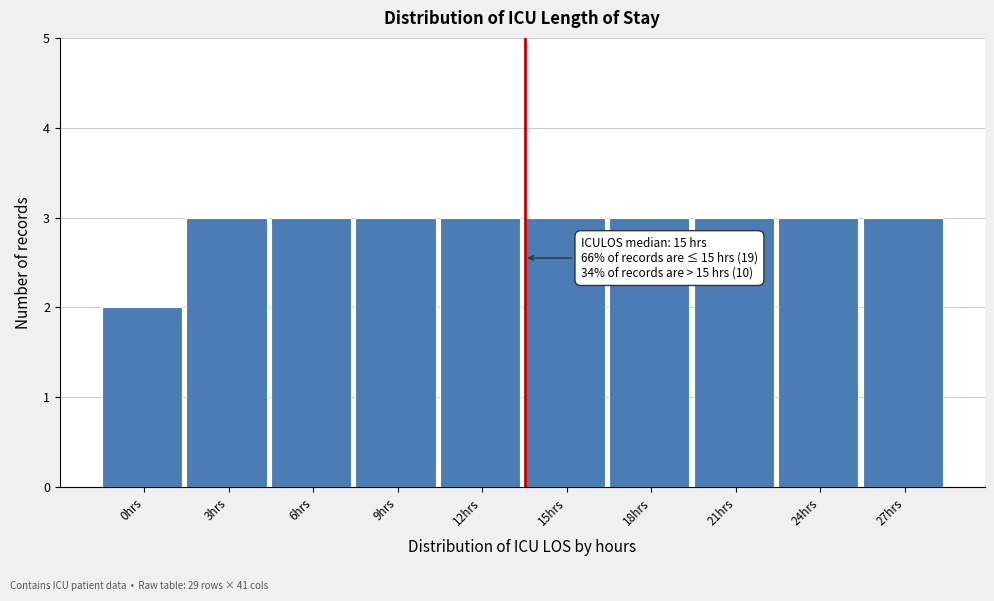

Reading left to right, extract all data points from this chart.

0hrs=2	3hrs=3	6hrs=3	9hrs=3	12hrs=3	15hrs=3	18hrs=3	21hrs=3	24hrs=3	27hrs=3